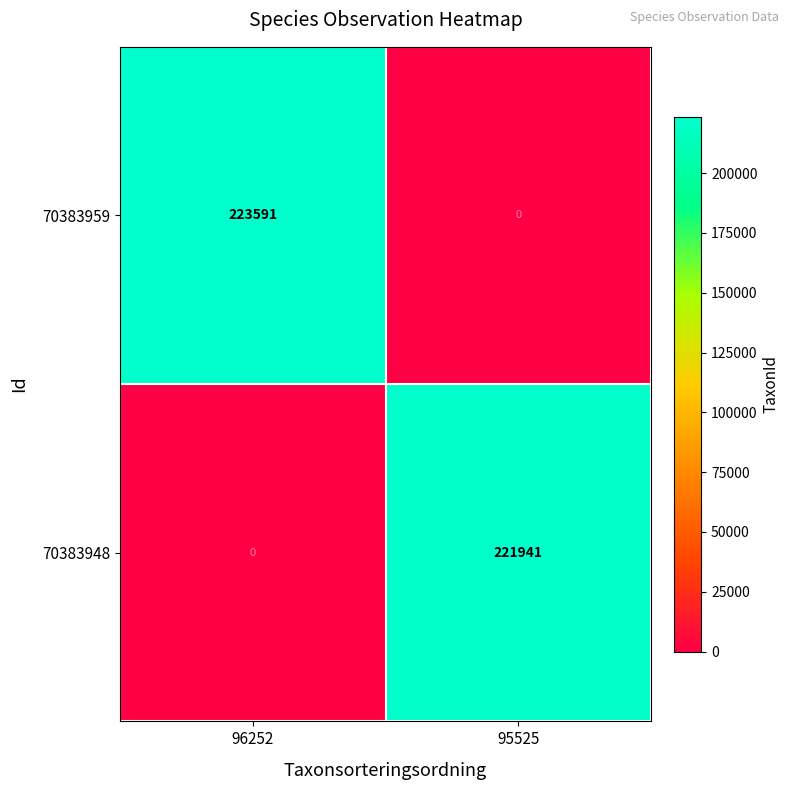

What is the maximum value shown in the chart?

223591